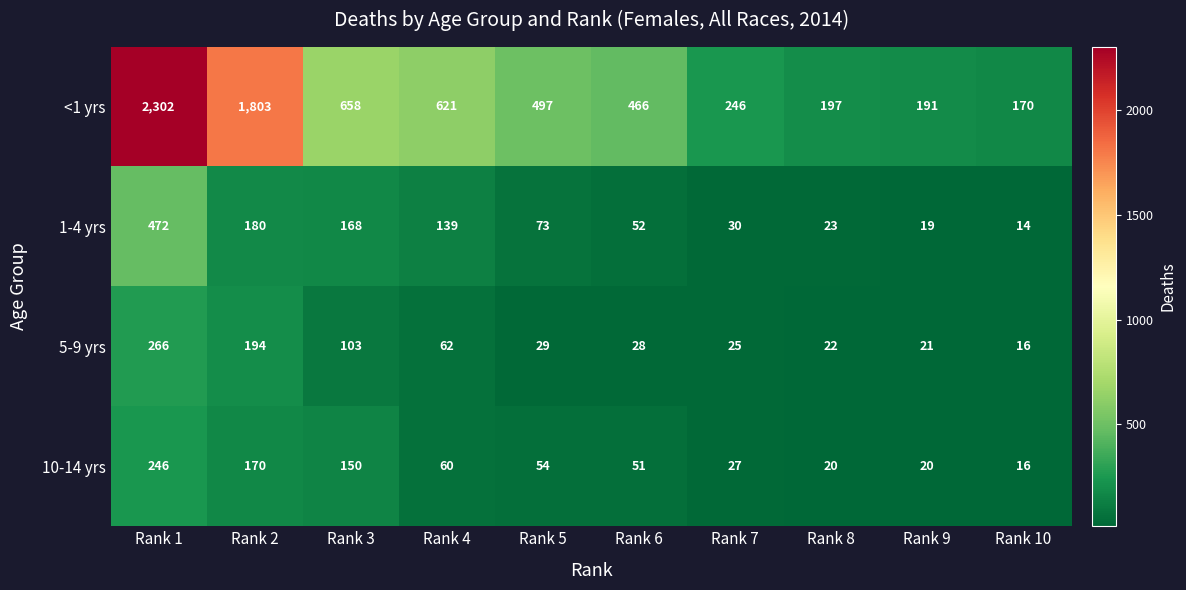

Which series changed the most between Rank 6 and Rank 10?

<1 yrs